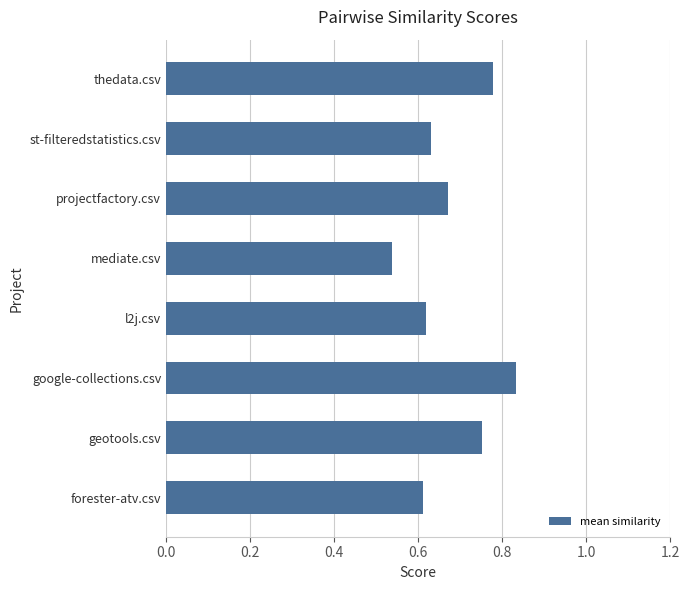

The value at forester-atv.csv is 0.6. True or false?

True